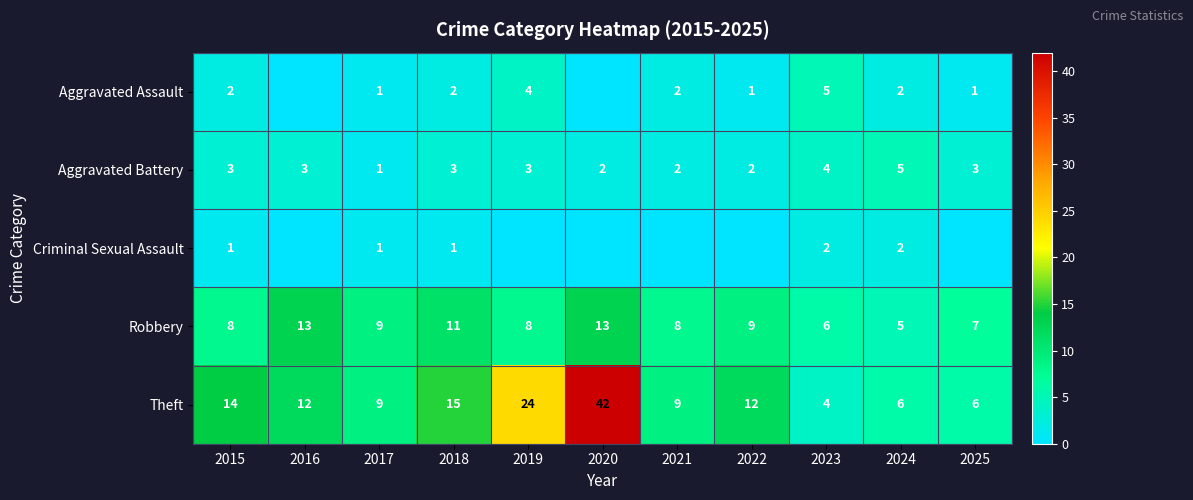

Which series changed the most between 2017 and 2023?

Theft